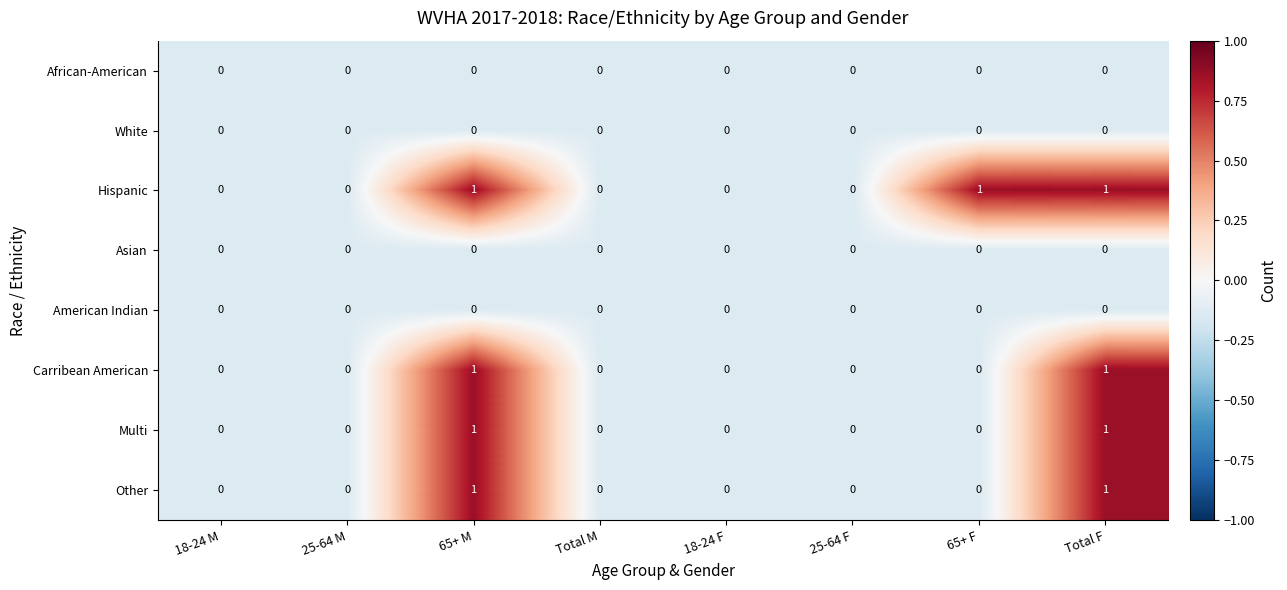

What is the spread (max minus min) of values at 65+ F?

1